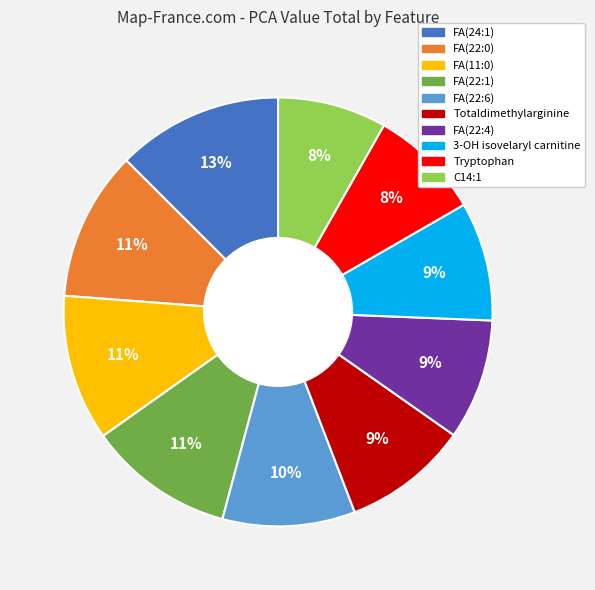

Is the sum of FA(22:6) and FA(24:1) greater than half?

No